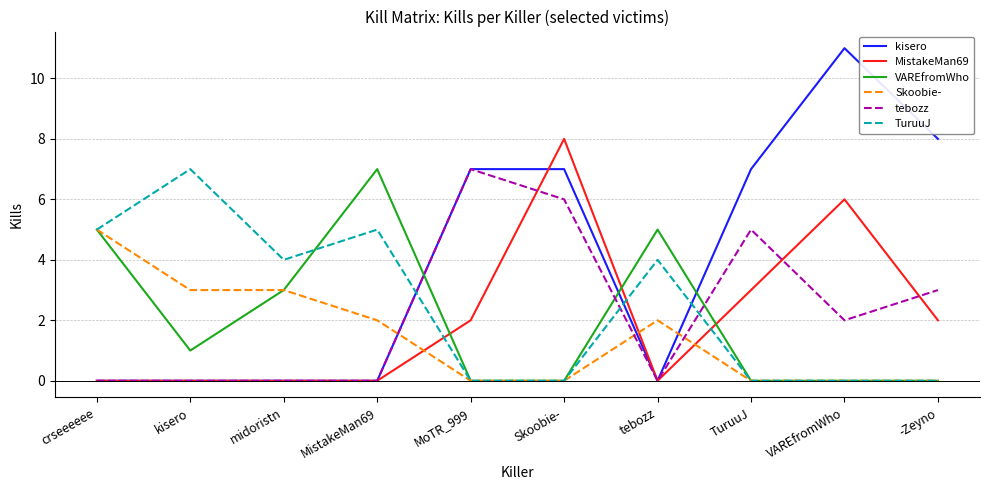

What is the difference between the maximum and minimum values in the Skoobie- series?

5